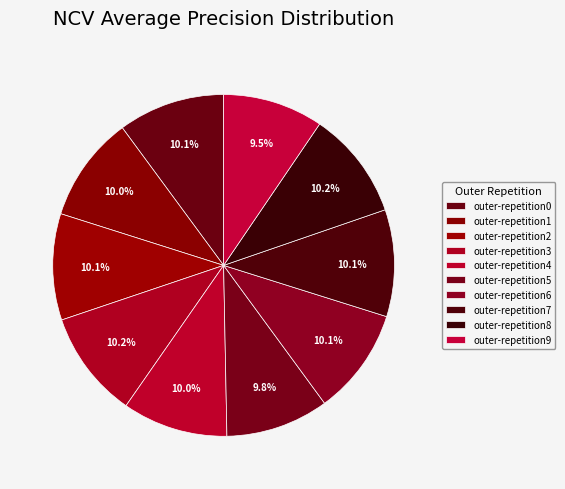

Is outer-repetition1 the majority of the pie?

No